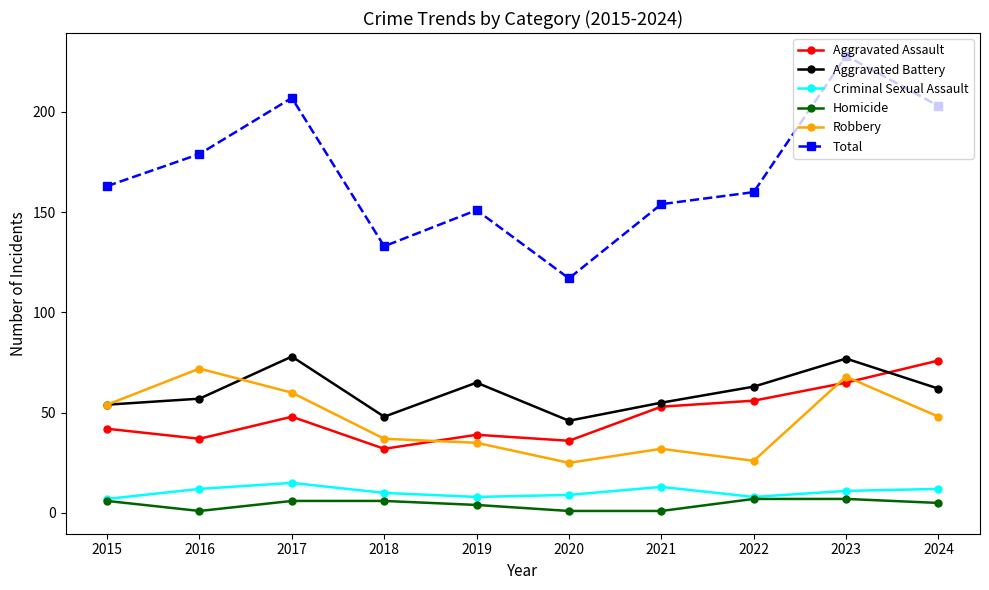

At 2024, list the series in order from largest to smallest.

Total, Aggravated Assault, Aggravated Battery, Robbery, Criminal Sexual Assault, Homicide